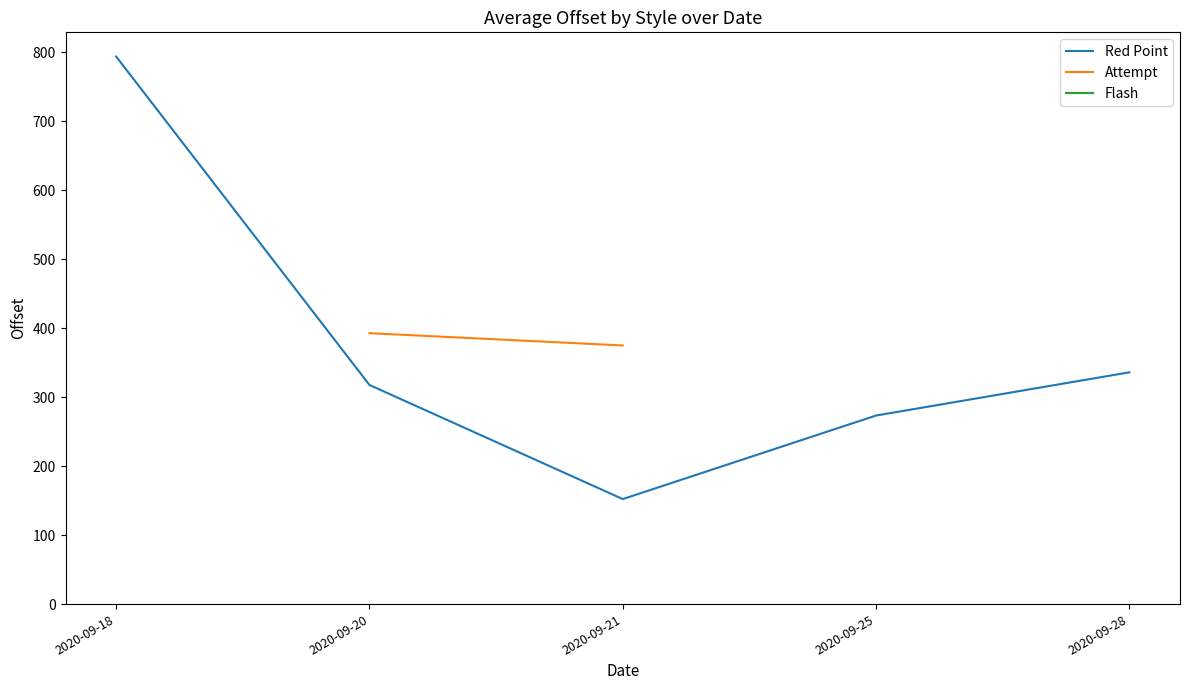

In Red Point, how many points are lower than both neighbors (excluding endpoints)?

1